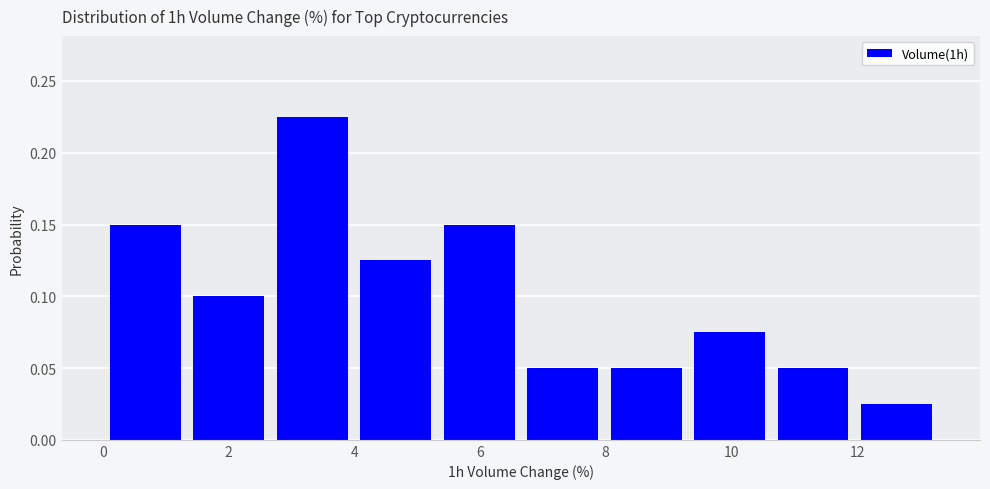

Reading left to right, list every bar in this chart as the range it spans on the x-axis followed by its height. Neither the bar edges nor the heights are printed on the chart, so give them approximately, as read against the axes.

0.0 to 1.4: 0.150
1.4 to 2.6: 0.100
2.6 to 4.0: 0.225
4.0 to 5.4: 0.125
5.4 to 6.6: 0.150
6.6 to 8.0: 0.050
8.0 to 9.4: 0.050
9.4 to 10.6: 0.075
10.6 to 12.0: 0.050
12.0 to 13.2: 0.025